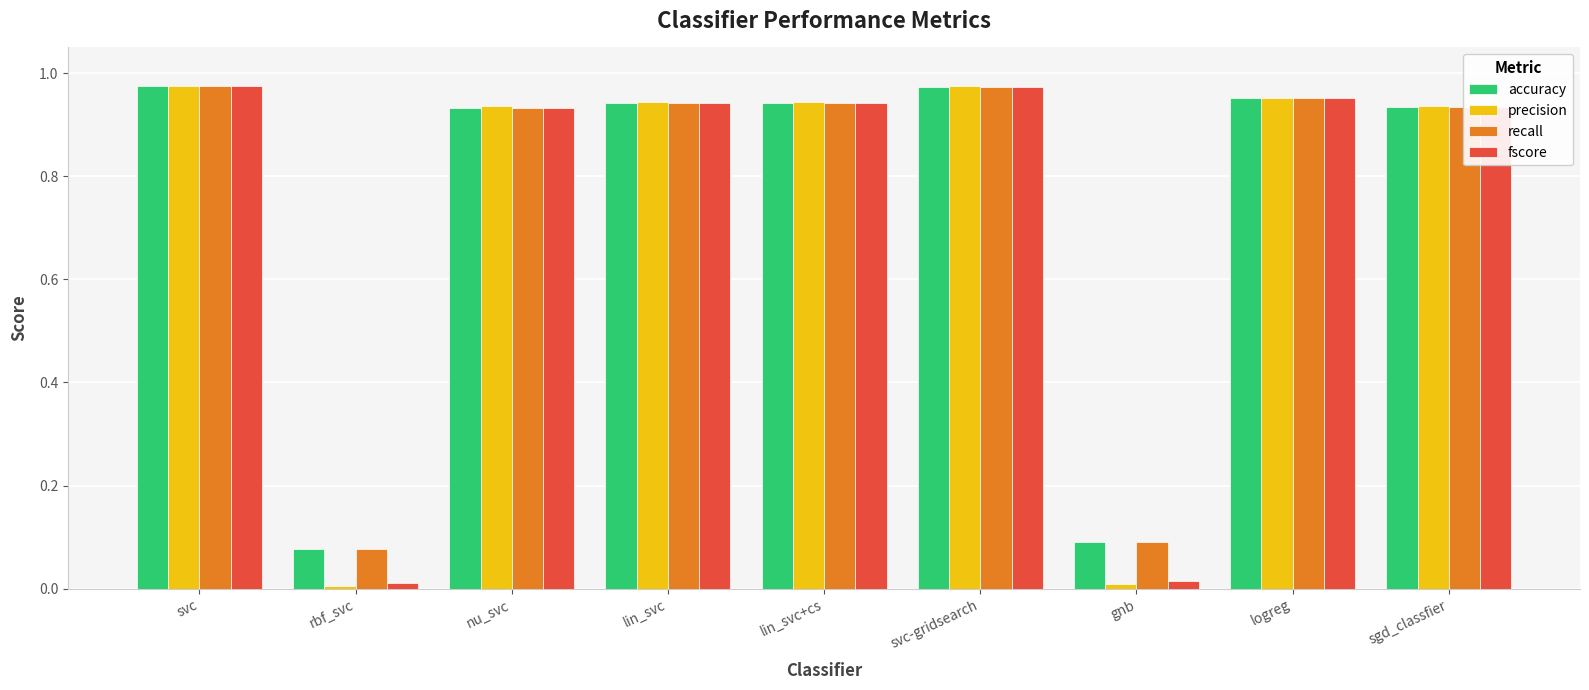

What are all the series names shown in the legend?

accuracy, precision, recall, fscore